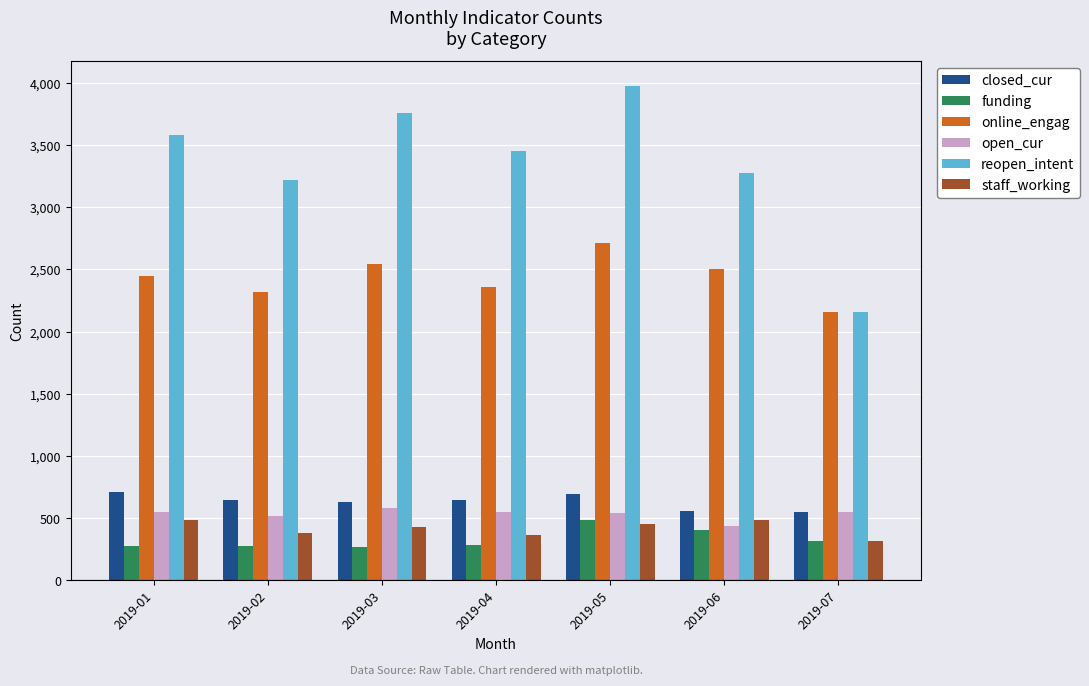

Which series has the largest range (max minus min)?

reopen_intent